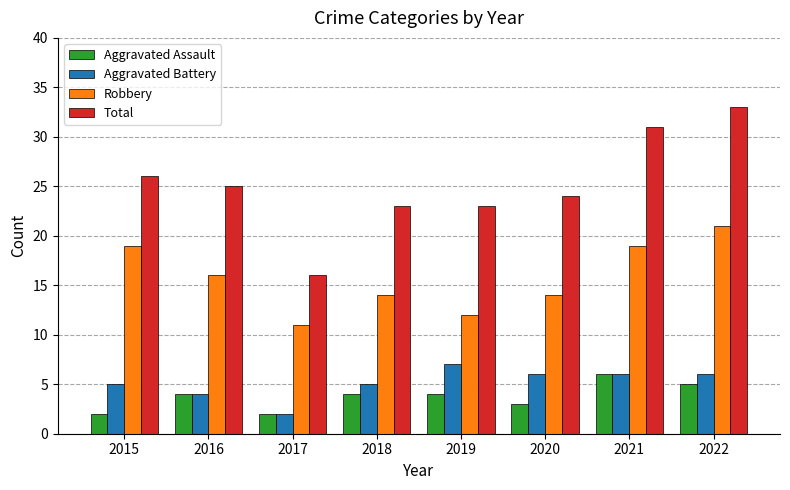

What is the difference between the highest and lowest values at 2022?

28